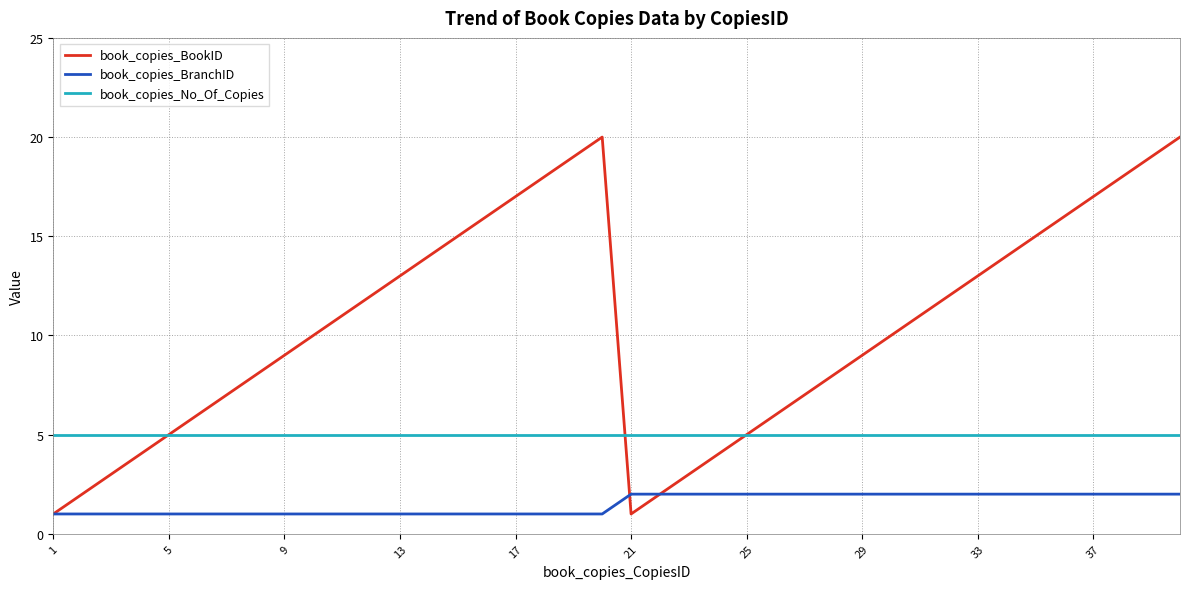

Does the chart display data point markers on the line(s)?

No